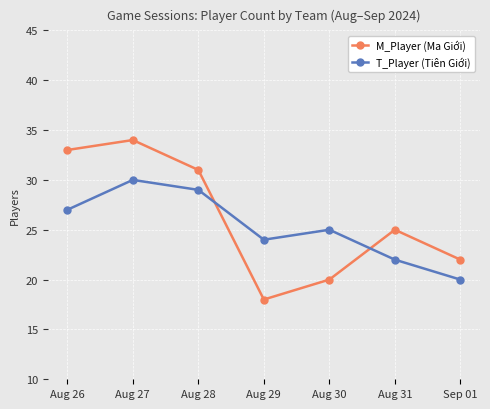

What is the difference between the maximum and minimum values in the M_Player (Ma Giới) series?

16